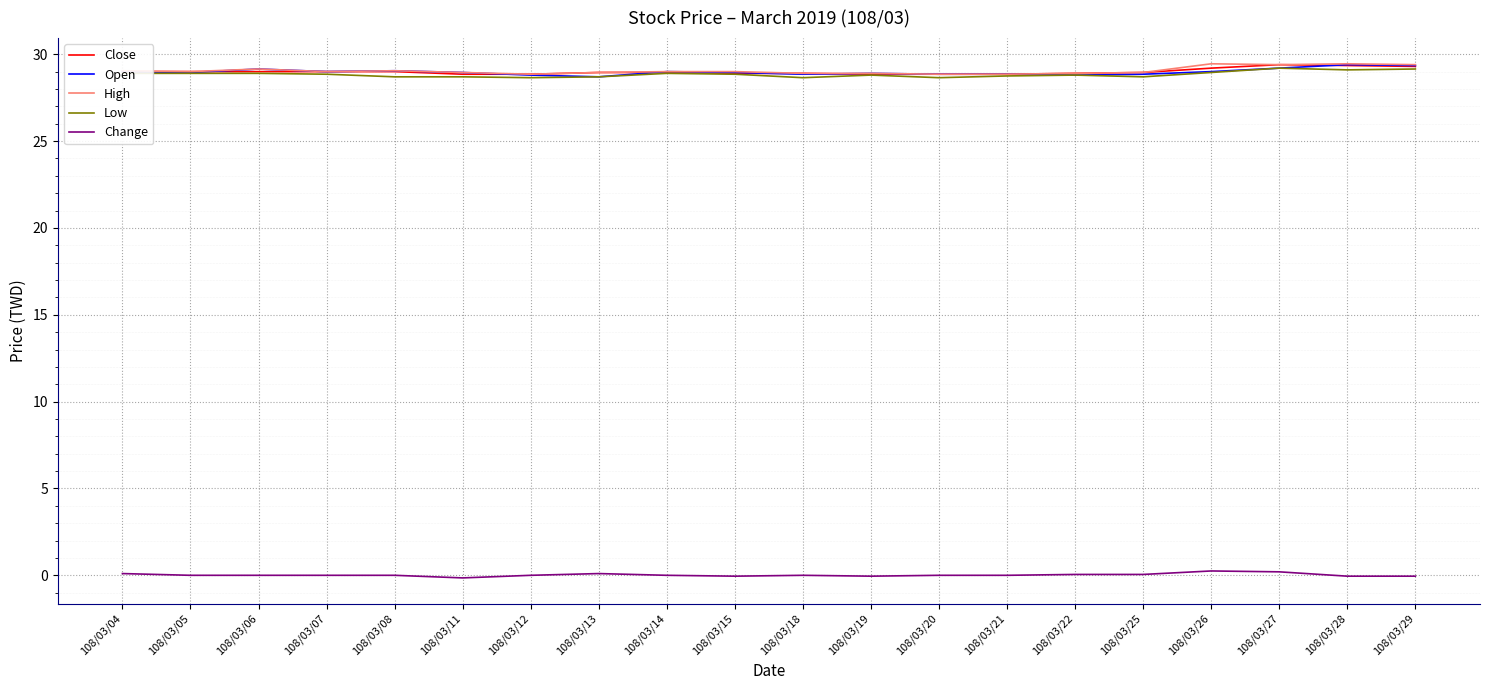

True or false: Close has a value of 11.6 at 108/03/06.

False